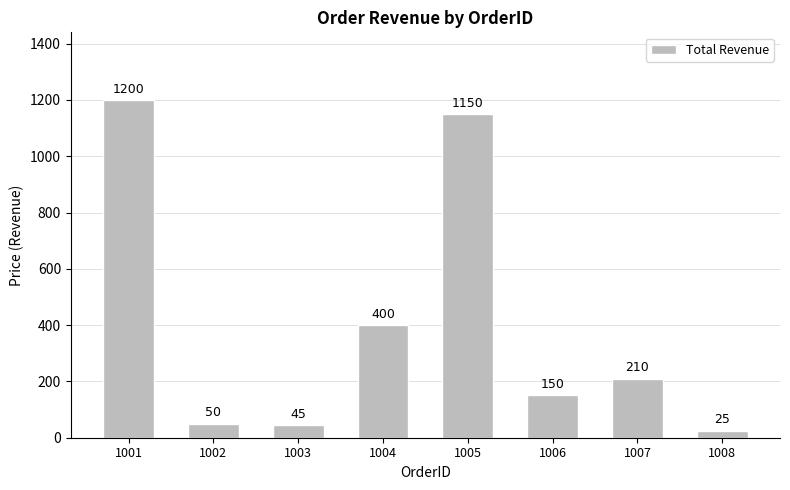

Rank the categories by value from highest to lowest.

1001, 1005, 1004, 1007, 1006, 1002, 1003, 1008